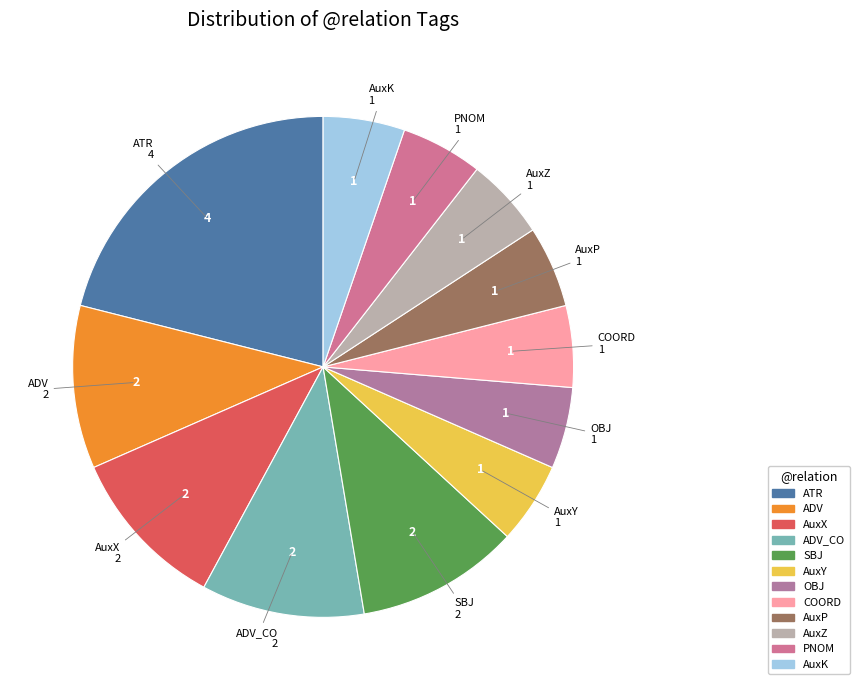

To the nearest percent, what is the average slice percentage?

8%